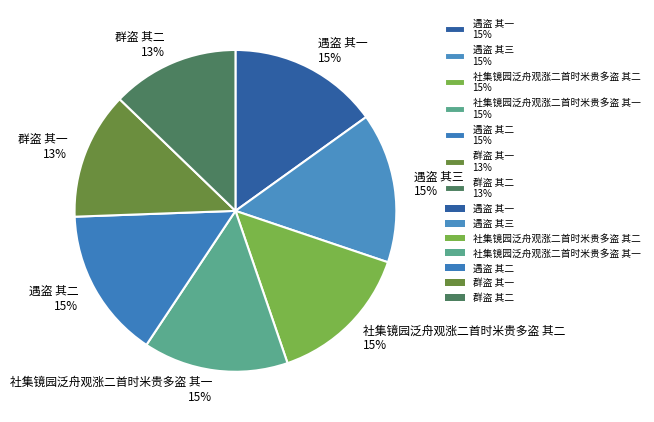

To the nearest percent, what is the average slice percentage?

14%